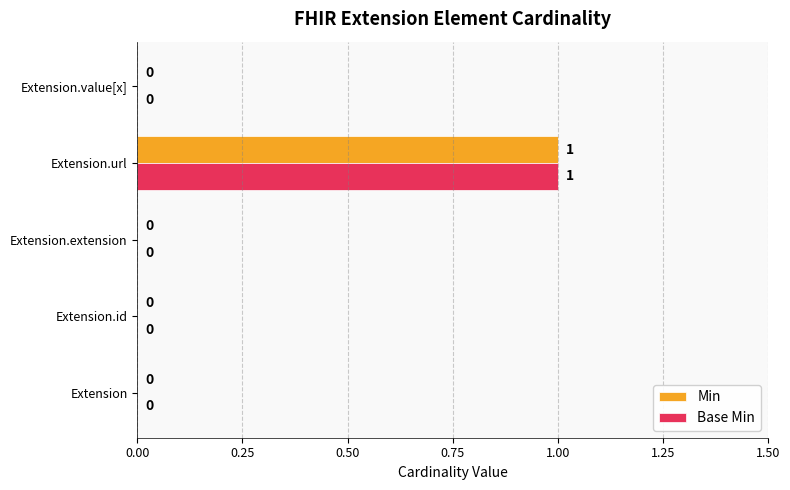

How many data points does each series have?

5